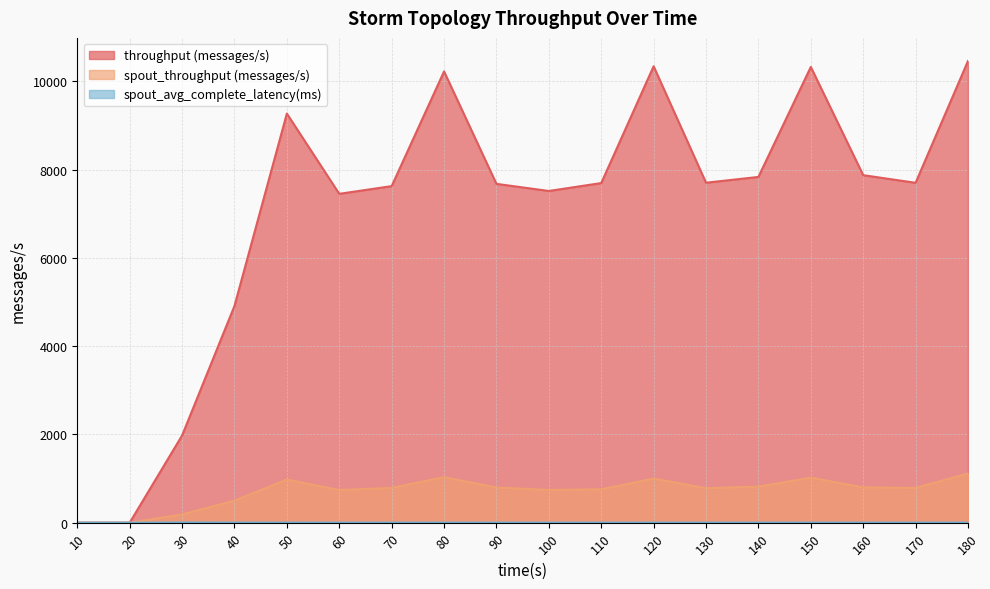

Count the number of categories in the chart.

18